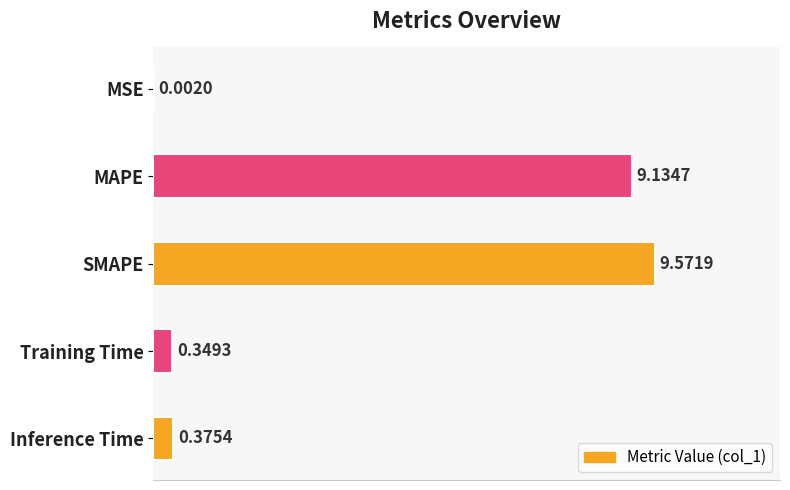

What is the sum of all values?

19.4